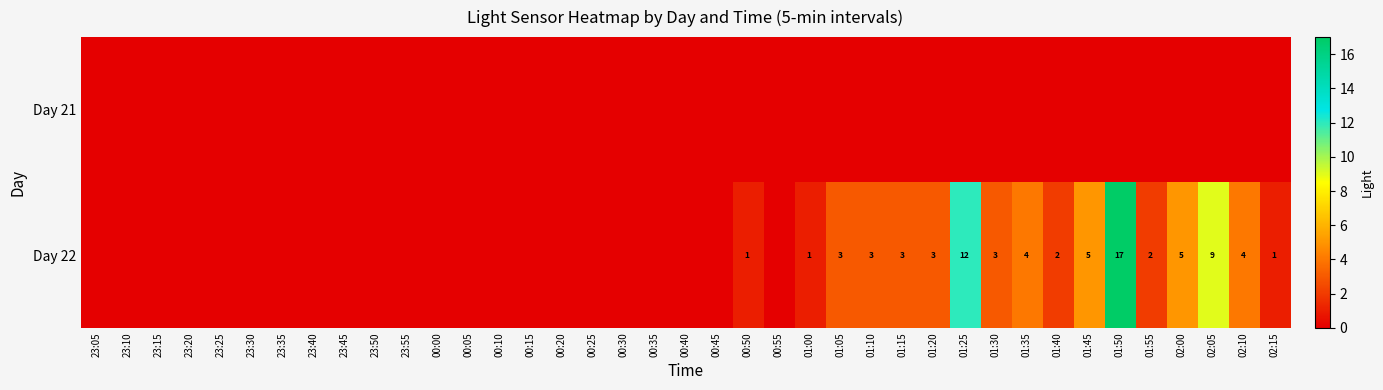

Is the value of Day 21 at 00:15 greater than the value of Day 22 at 00:30?

No